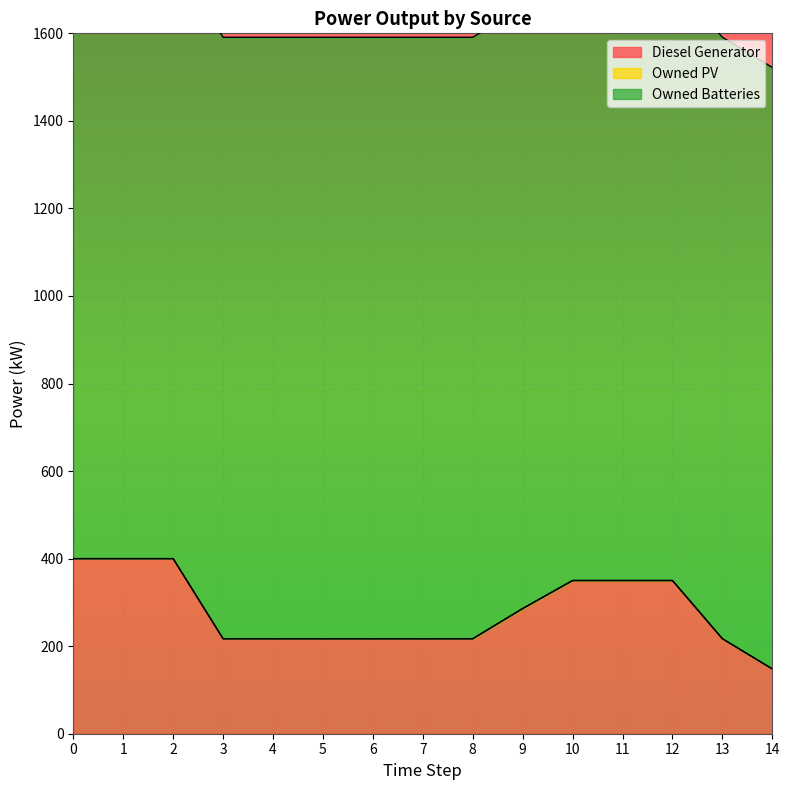

How many series are shown in this chart?

3